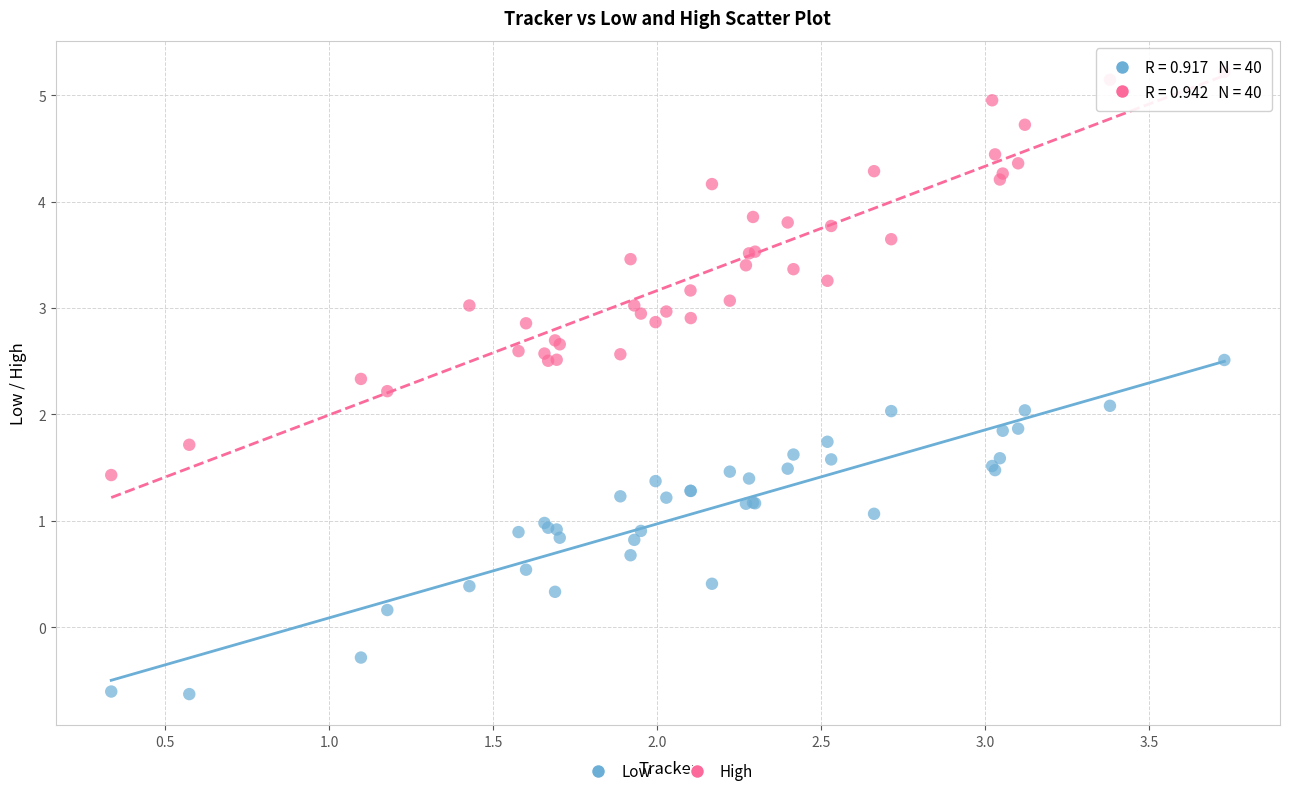

Which series has the widest spread of Y values?

High